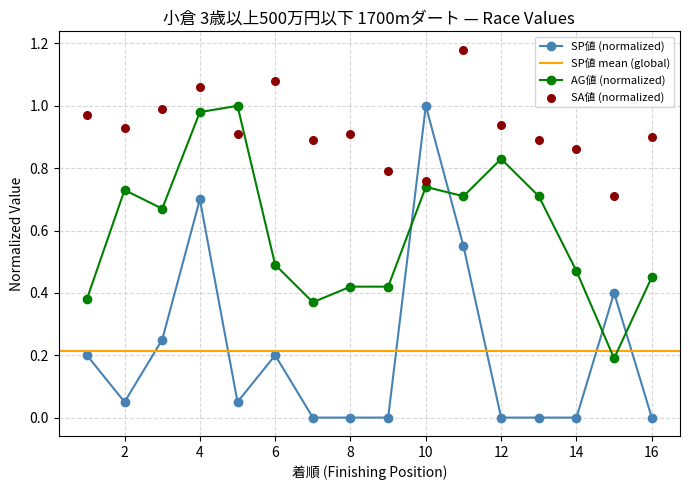

Which series contains the highest Y value?

SA値